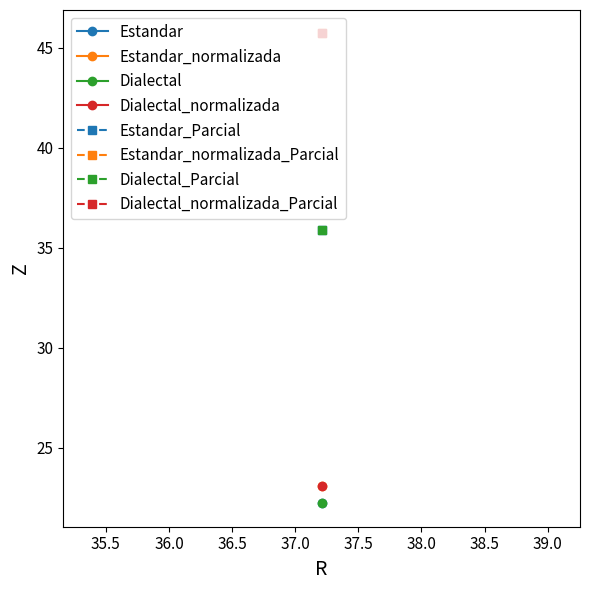

The Levenstein series shows 32.1 at Estandar. True or false?

False